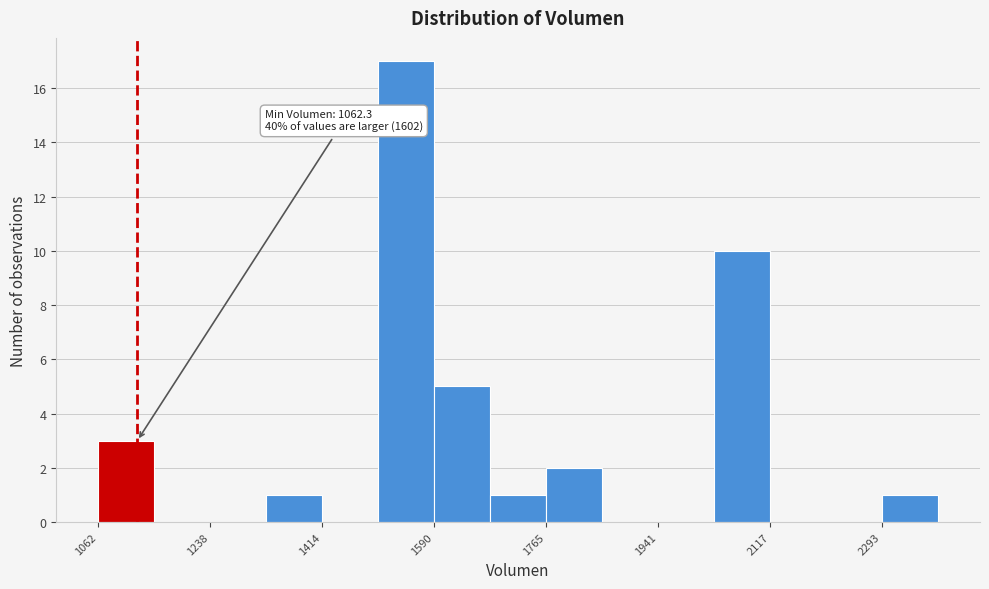

Over which range of the x-axis is the bar tallest?

1500 to 1580